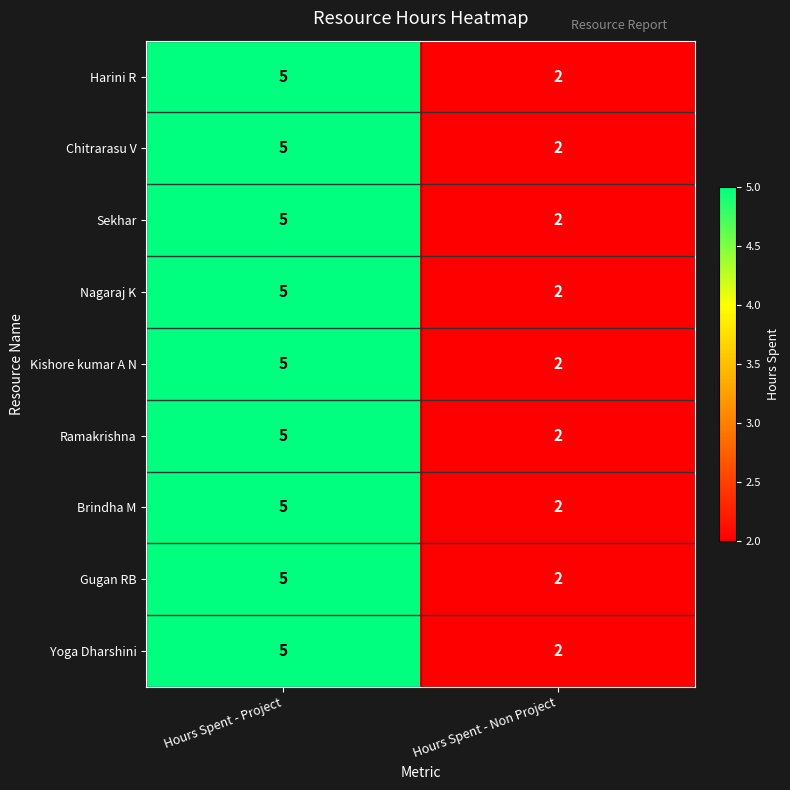

Count the number of data series in this chart.

9